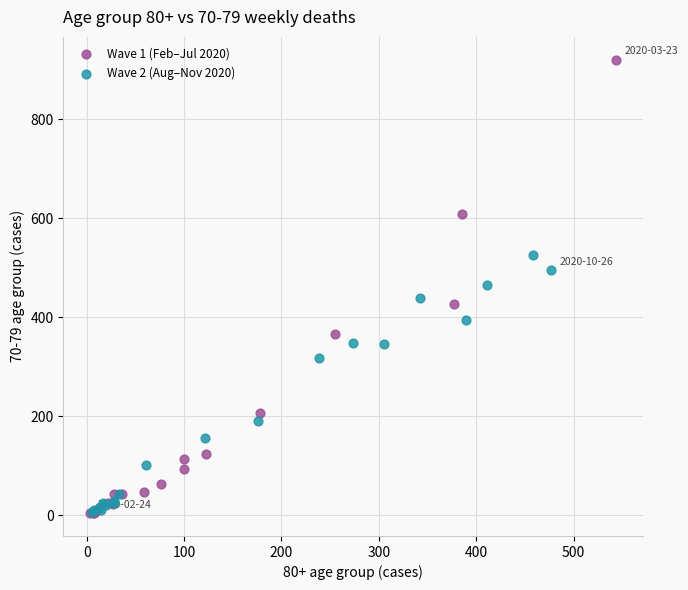

What are all the series names shown in the legend?

Wave 1 (Feb–Jul 2020), Wave 2 (Aug–Nov 2020)